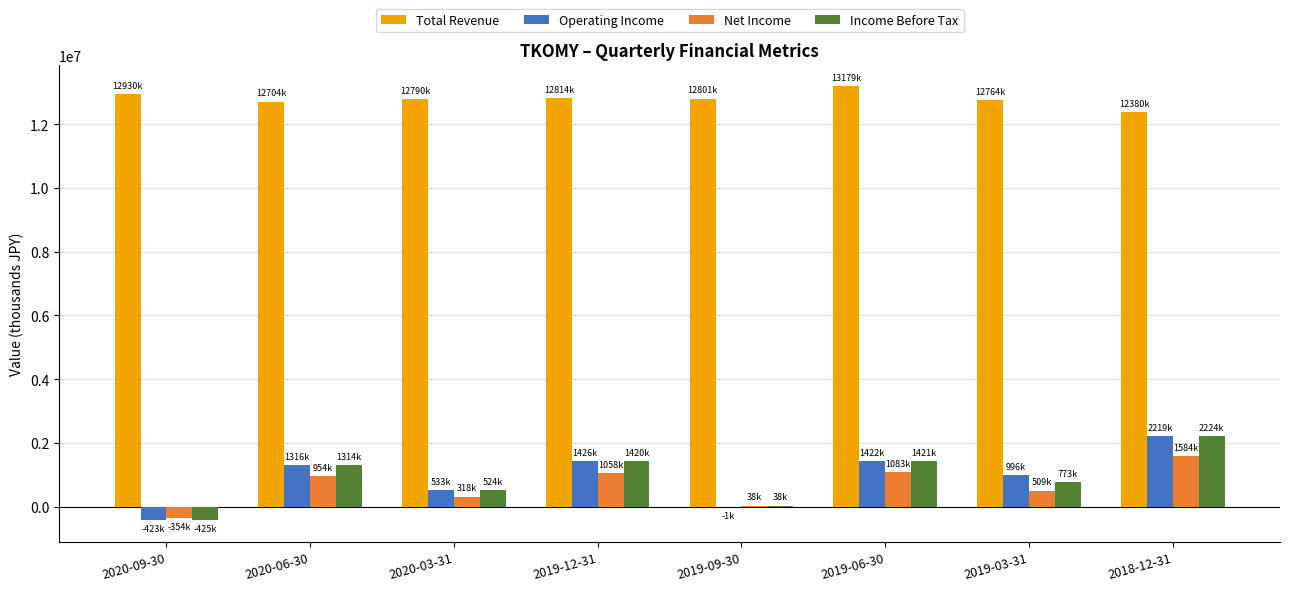

What is the total value across all series at 2019-03-31?

15040800